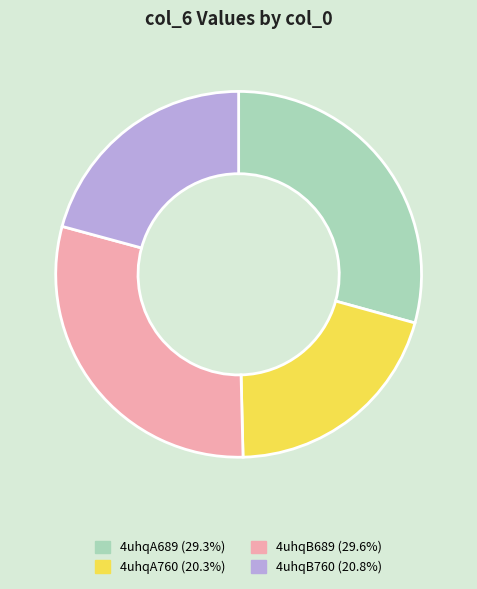

Is 4uhqA689 the majority of the pie?

No